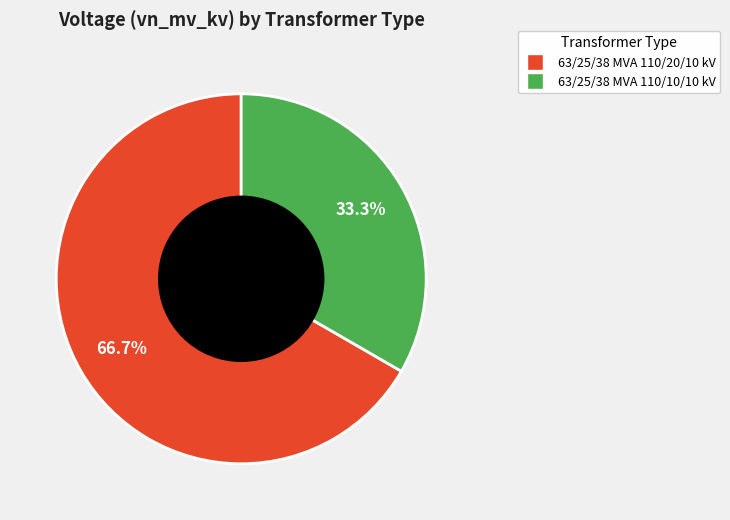

Which category has the biggest portion of the pie?

63/25/38 MVA 110/20/10 kV